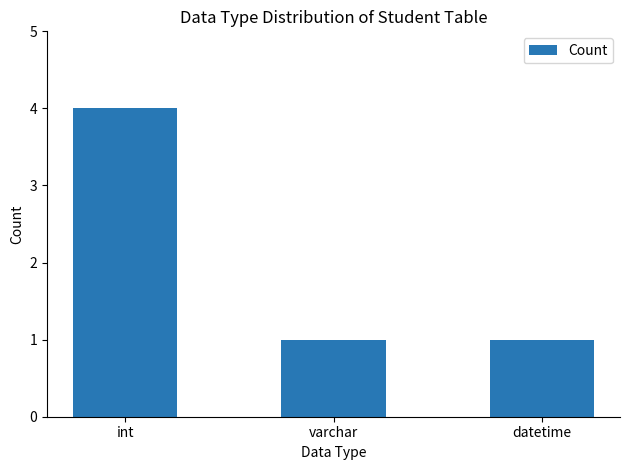

True or false: the data shows 0 at varchar.

False